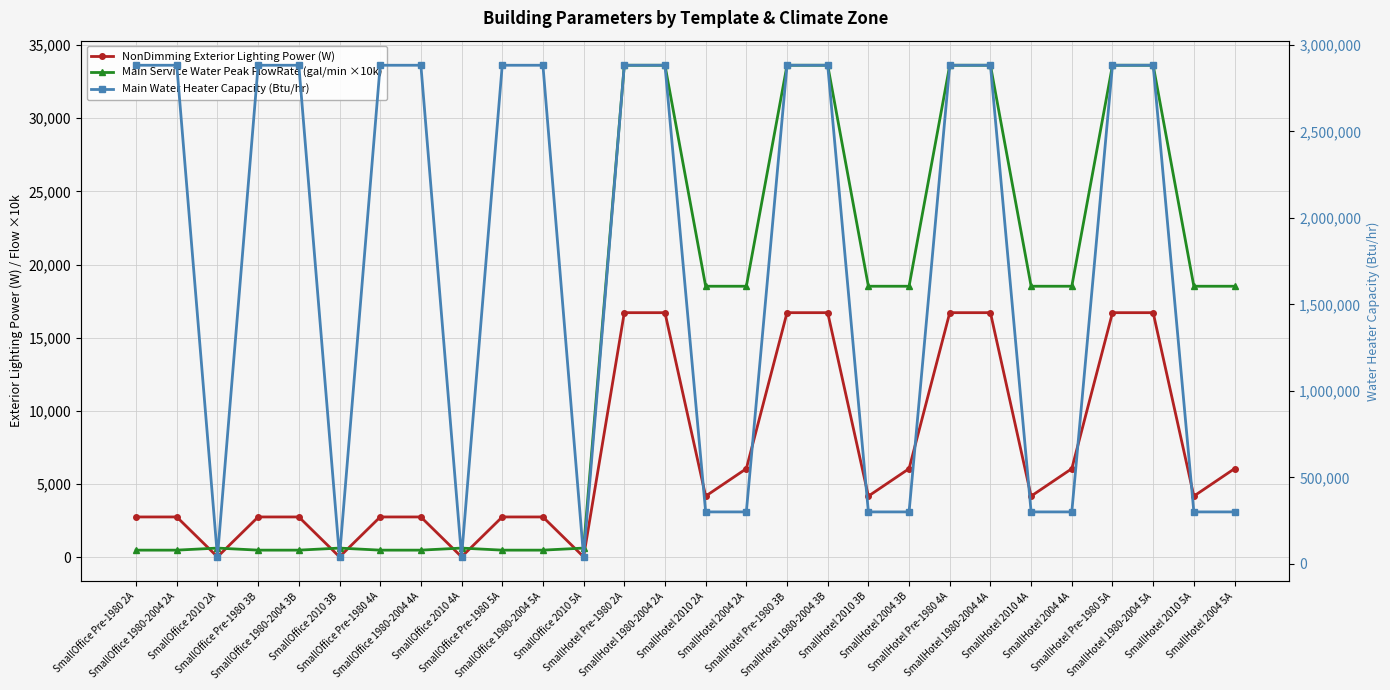

Rank the series by their maximum value, from highest to lowest.

Main Water Heater Capacity (Btu/hr), Main Service Water Peak FlowRate (gal/min ×10k), NonDimming Exterior Lighting Power (W)